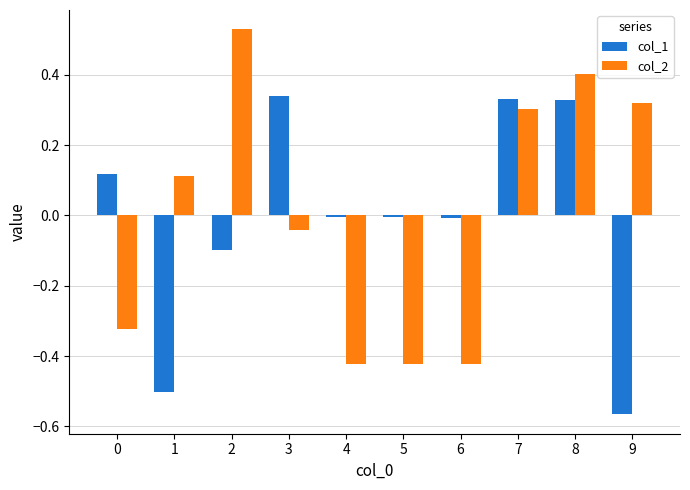

Is the value of col_2 at 2 greater than the value of col_1 at 9?

Yes